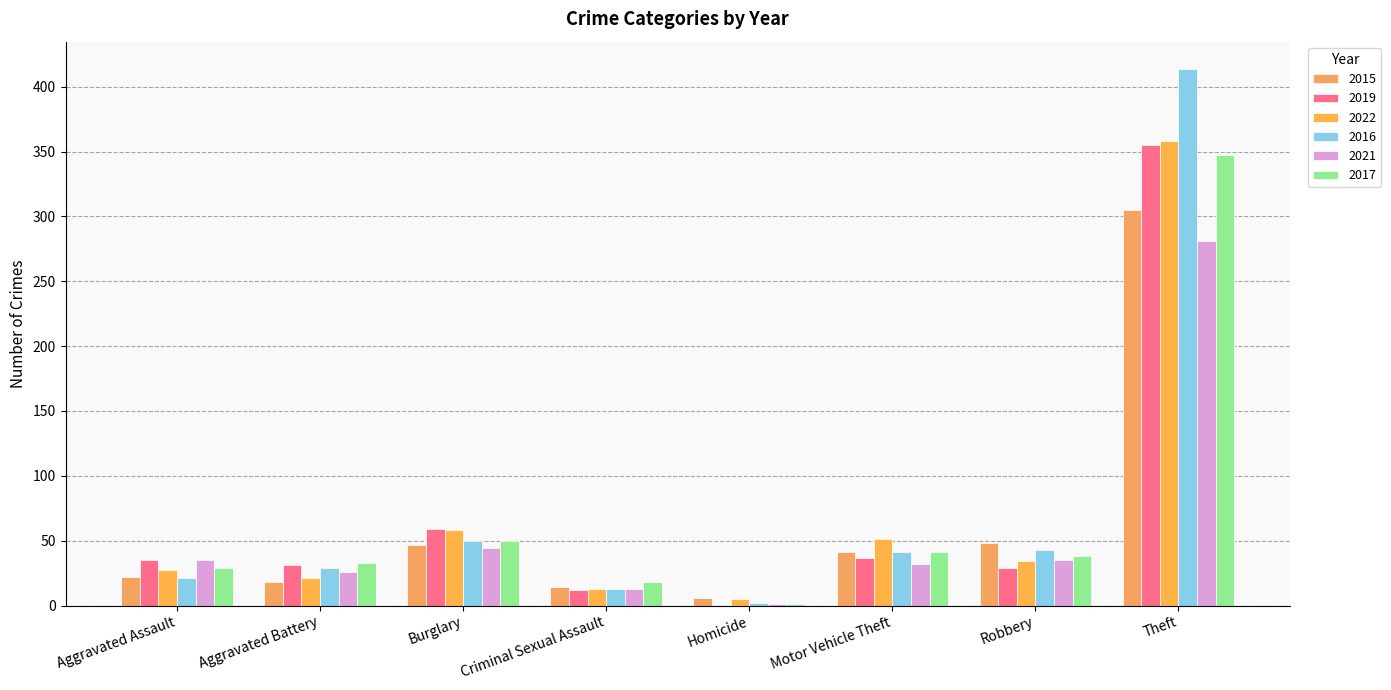

How many groups of bars are there?

8